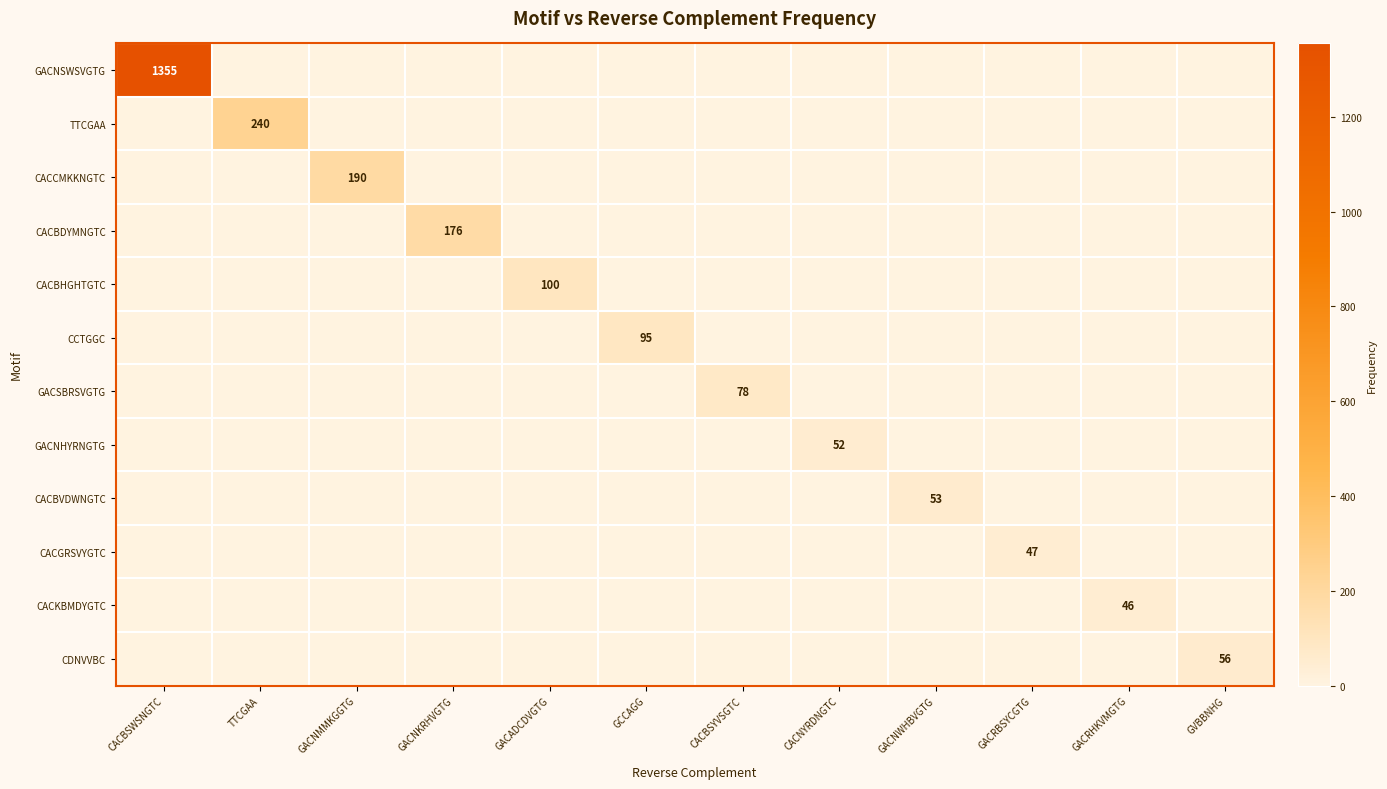

Which series changed the most between CACBSWSNGTC and CACNYRDNGTC?

GACNSWSVGTG